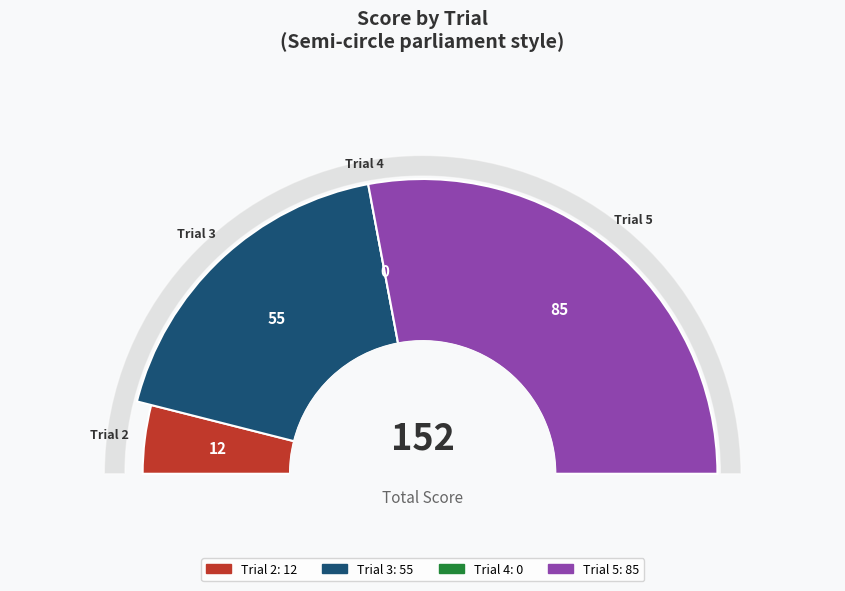

Combined, do Trial 5 and Trial 3 account for over 50%?

Yes